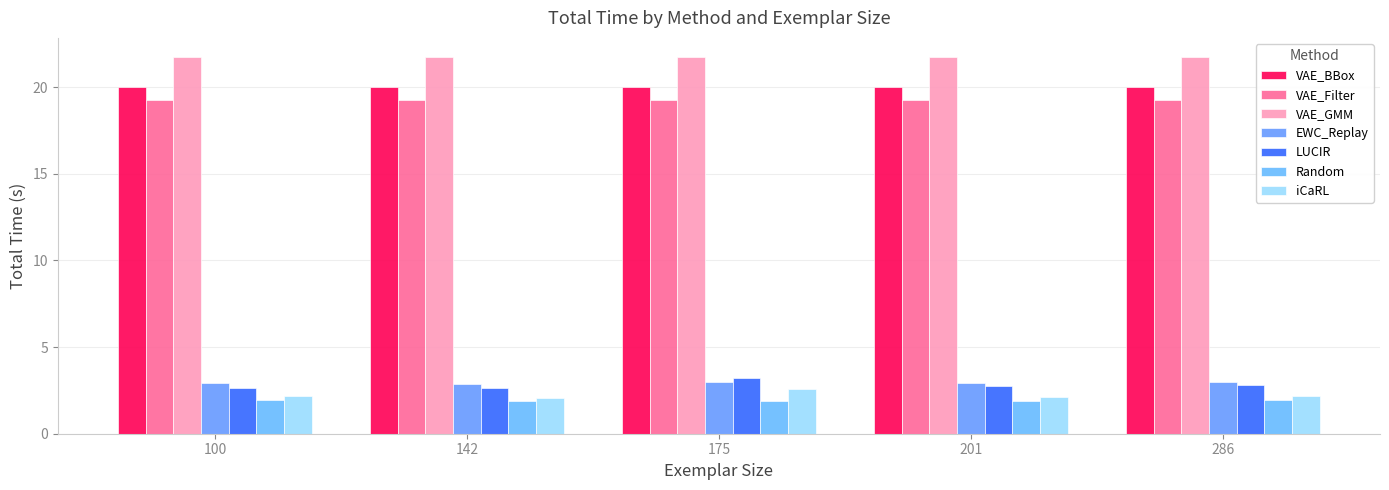

What is the sum of all EWC_Replay values?

14.8